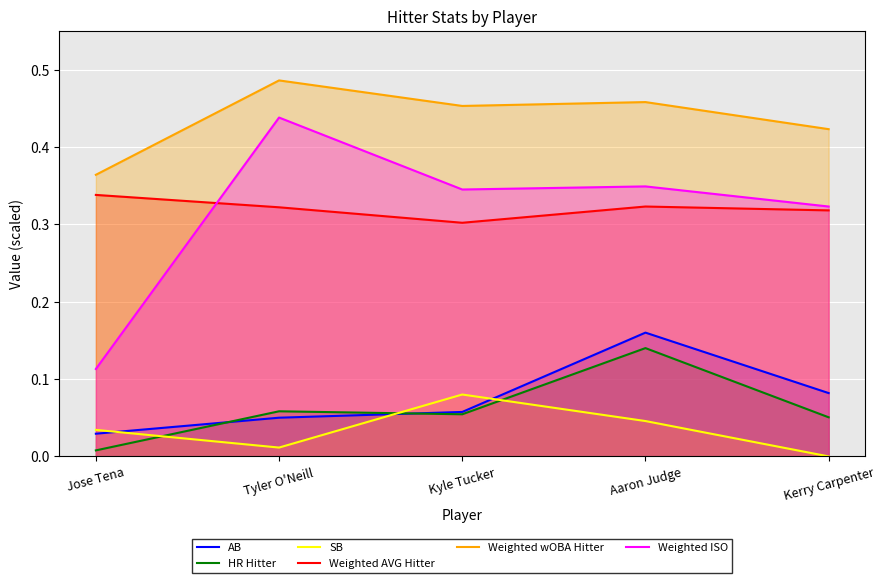

Reading left to right, transcribe all the data shown in this chart.

AB: Jose Tena=0.0	Tyler O'Neill=0.1	Kyle Tucker=0.1	Aaron Judge=0.2	Kerry Carpenter=0.1
HR Hitter: Jose Tena=0.0	Tyler O'Neill=0.1	Kyle Tucker=0.1	Aaron Judge=0.1	Kerry Carpenter=0.1
SB: Jose Tena=0.0	Tyler O'Neill=0.0	Kyle Tucker=0.1	Aaron Judge=0.0	Kerry Carpenter=0.0
Weighted AVG Hitter: Jose Tena=0.3	Tyler O'Neill=0.3	Kyle Tucker=0.3	Aaron Judge=0.3	Kerry Carpenter=0.3
Weighted wOBA Hitter: Jose Tena=0.4	Tyler O'Neill=0.5	Kyle Tucker=0.5	Aaron Judge=0.5	Kerry Carpenter=0.4
Weighted ISO: Jose Tena=0.1	Tyler O'Neill=0.4	Kyle Tucker=0.3	Aaron Judge=0.3	Kerry Carpenter=0.3